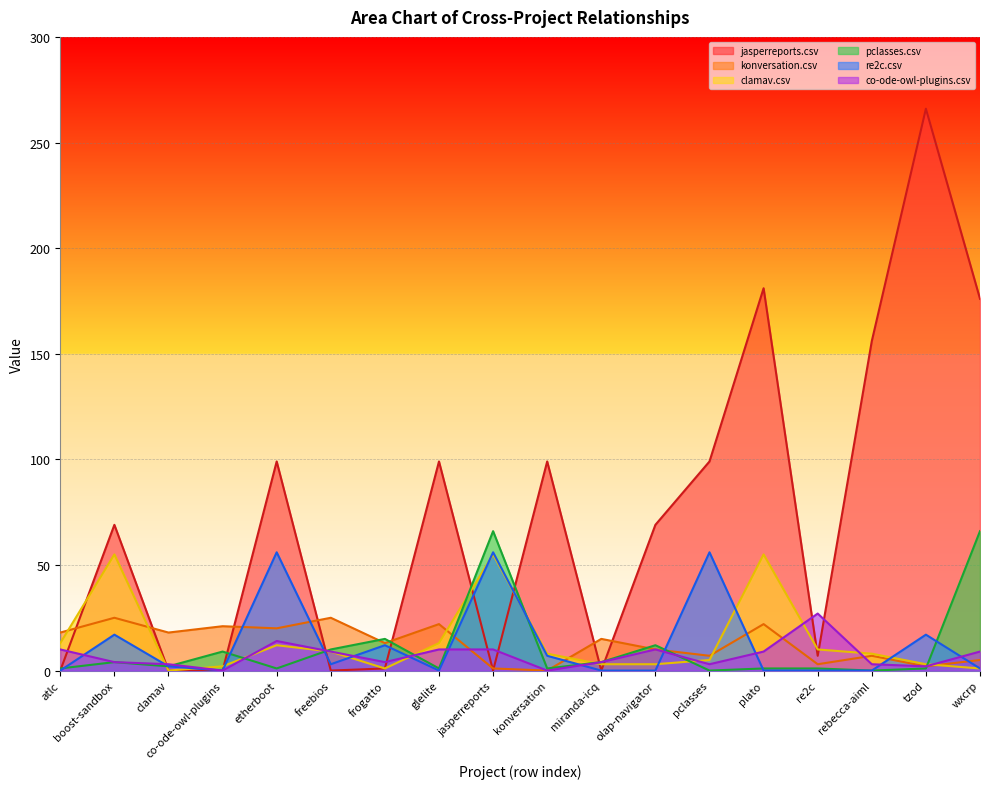

Which series has the widest spread of values?

jasperreports.csv